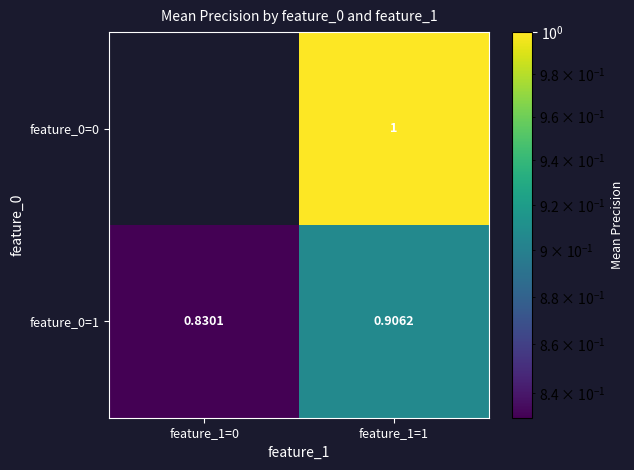

Which label corresponds to the largest value in the chart?

feature_1=1